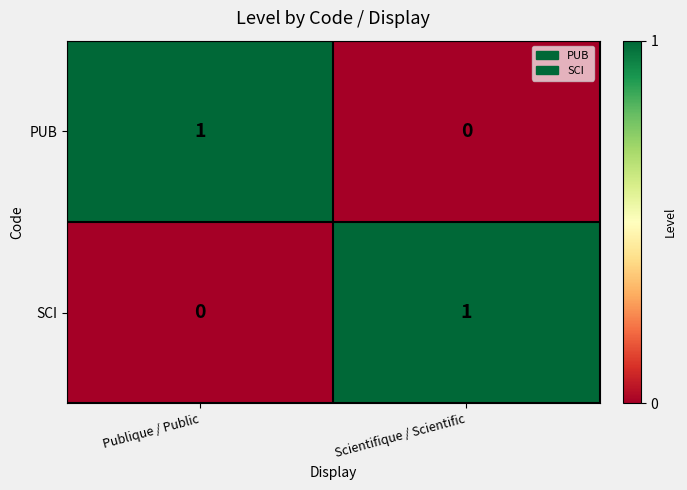

True or false: PUB has a value of 0 at Scientifique / Scientific.

True